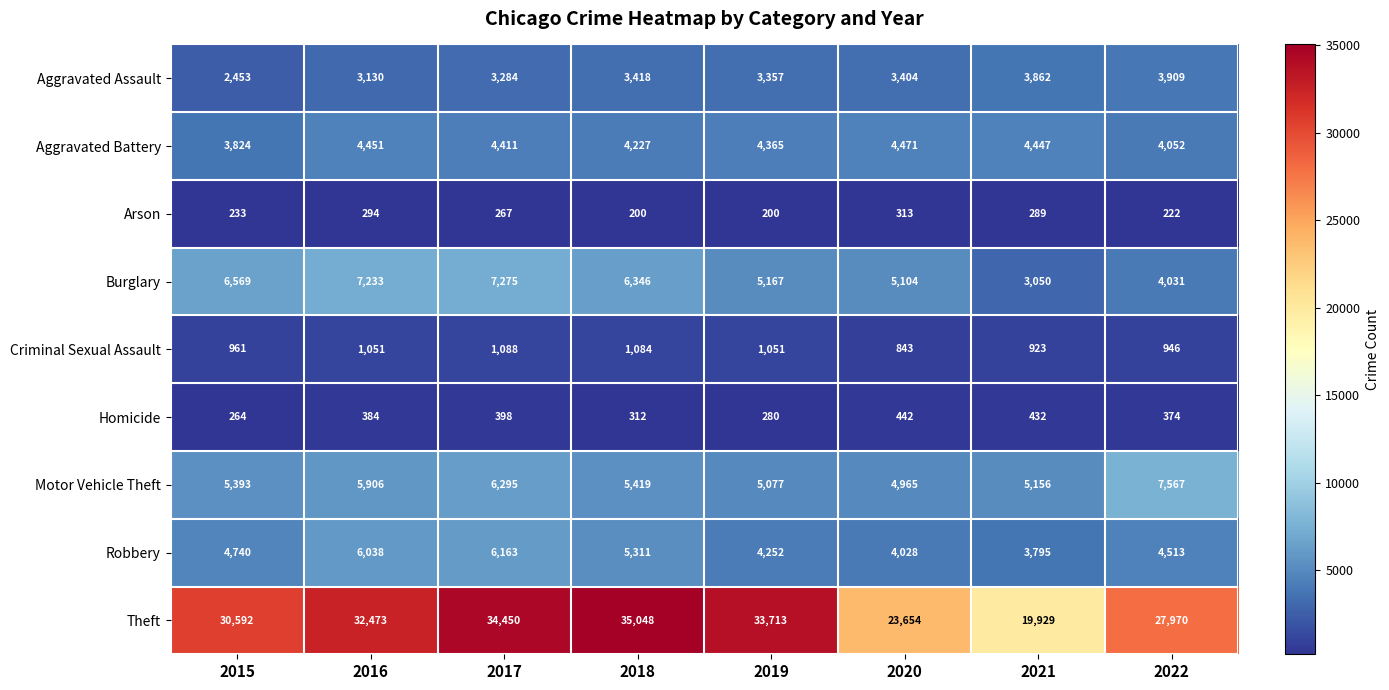

What is the total value across all series at 2020?

47224